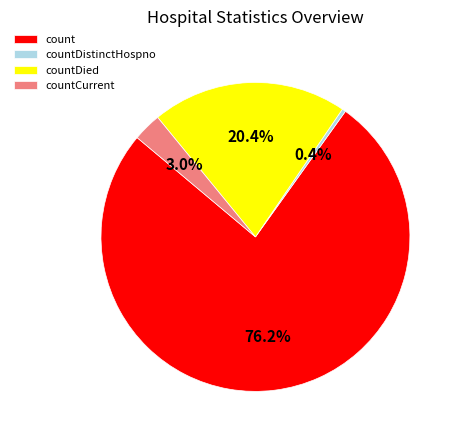

The countDistinctHospno slice represents 0% of the pie. True or false?

True